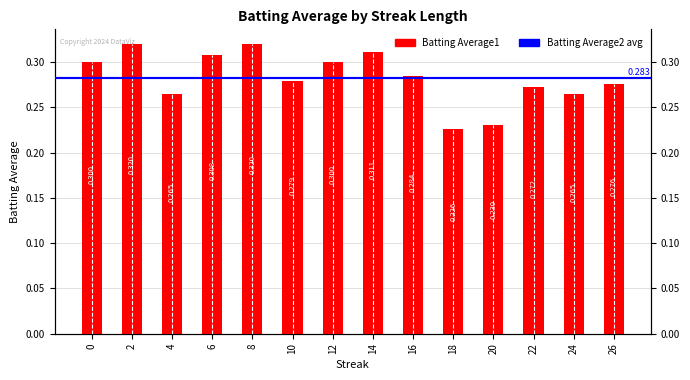

Reading left to right, what are all the values shown in this chart?

0=0.3	2=0.3	4=0.3	6=0.3	8=0.3	10=0.3	12=0.3	14=0.3	16=0.3	18=0.2	20=0.2	22=0.3	24=0.3	26=0.3